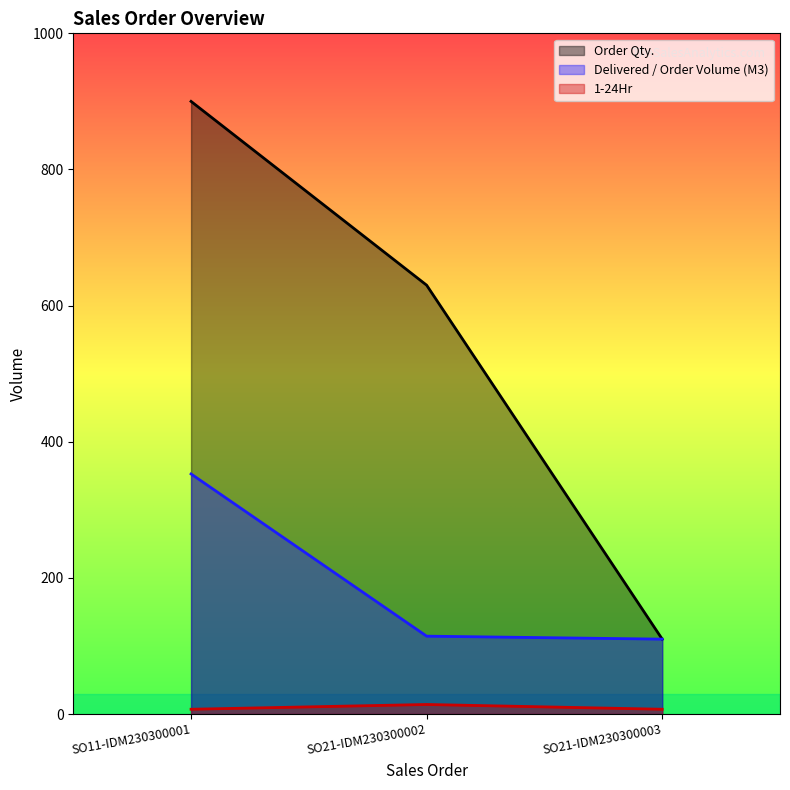

Where is Order Qty. nearest to the value 505?

SO21-IDM230300002